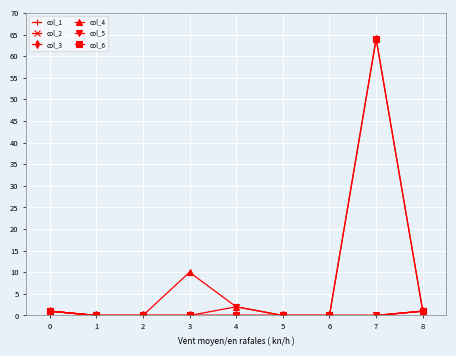

Between 7 and 8, which series saw the biggest shift?

col_3